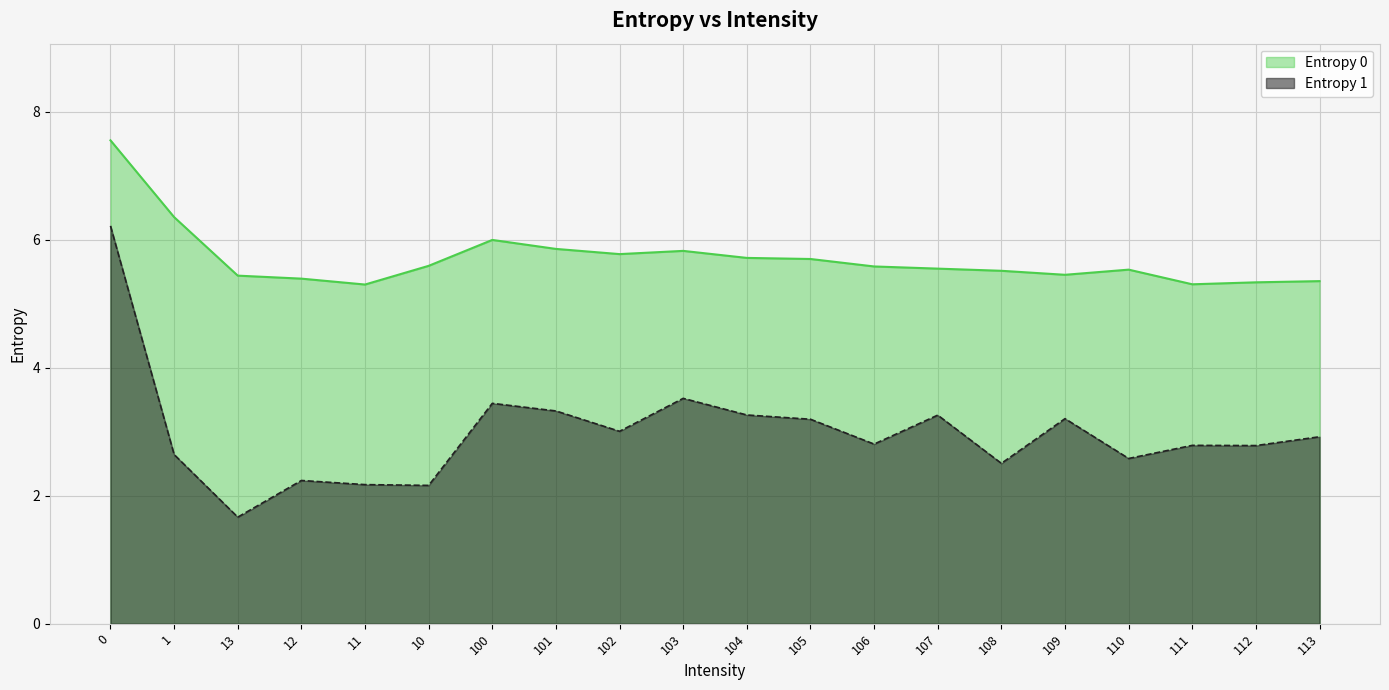

What is the difference between the Entropy 0 values at 107 and 0?

2.0